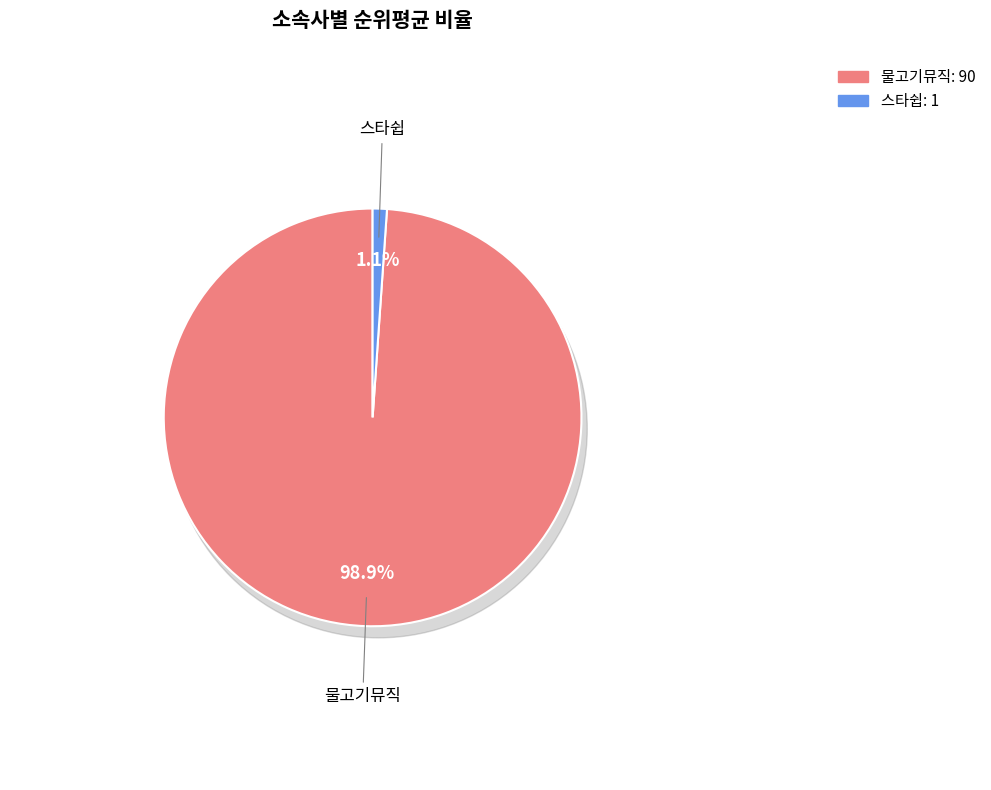

Which has a higher value, 물고기뮤직 or 스타쉽?

물고기뮤직